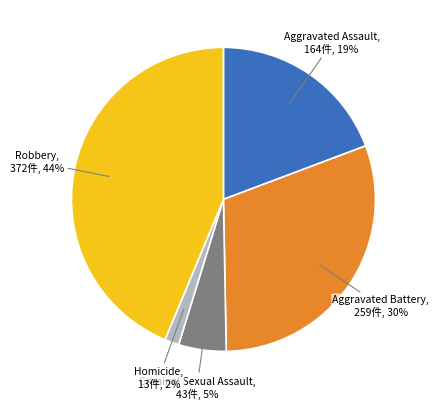

To the nearest percent, what is the difference between the largest and smallest slice percentages?

42%